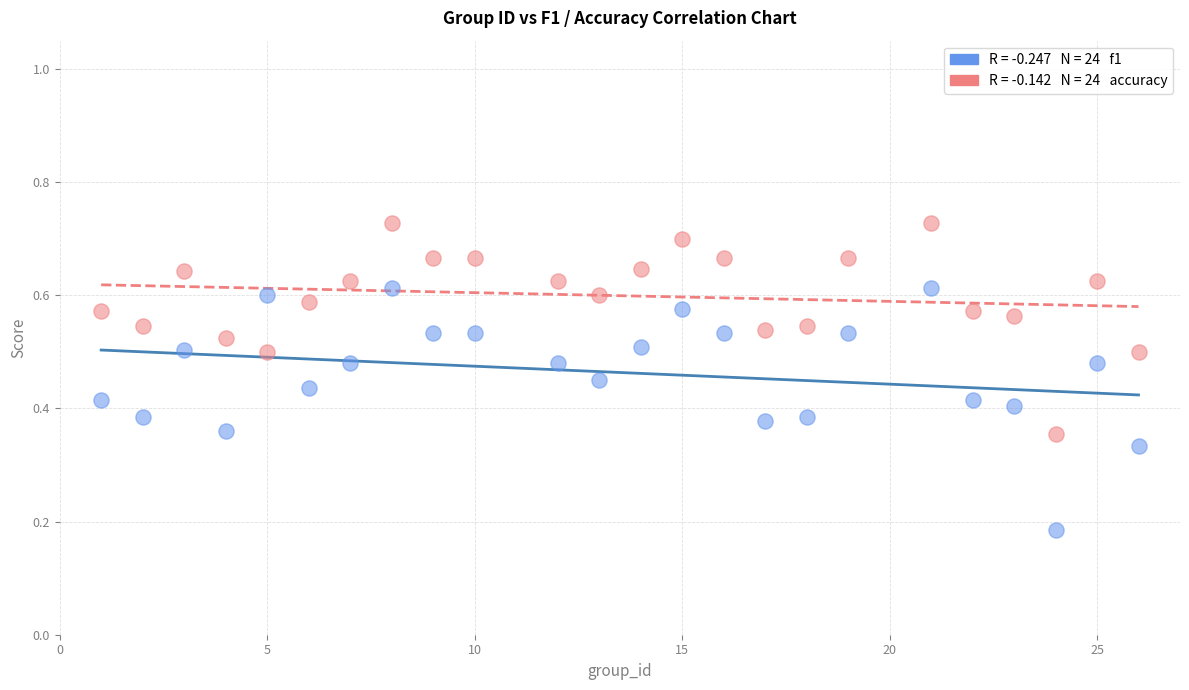

Across all data points, what is the range of X values (max minus min)?

25.0